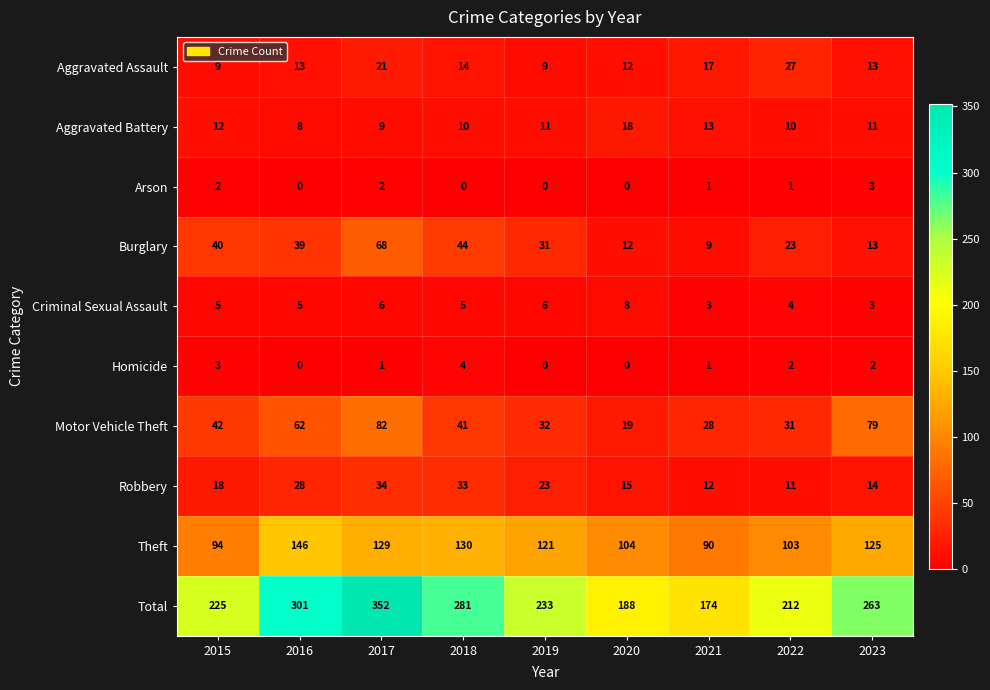

What is the sum of all Aggravated Battery values?

102